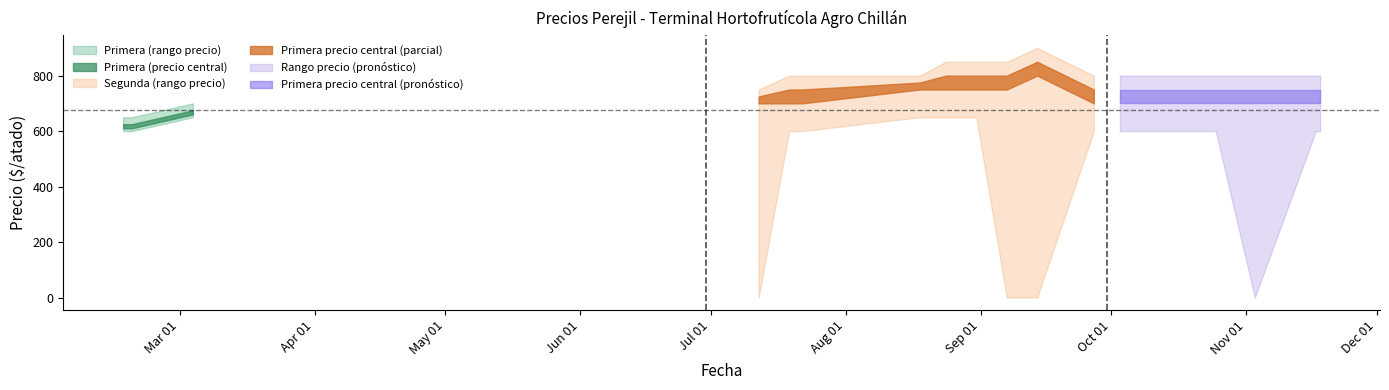

True or false: Segunda_PrecioMin and Primera_PrecioMax intersect in this chart.

False